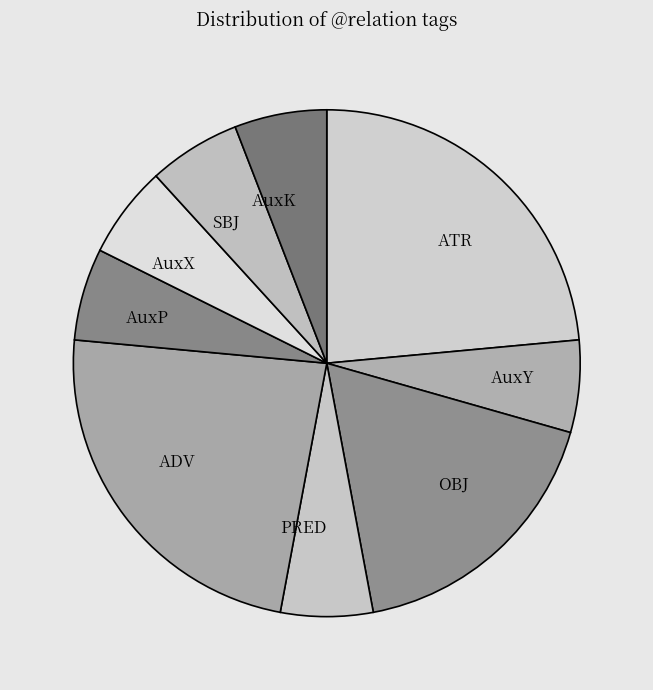

Is the sum of SBJ and AuxK greater than half?

No